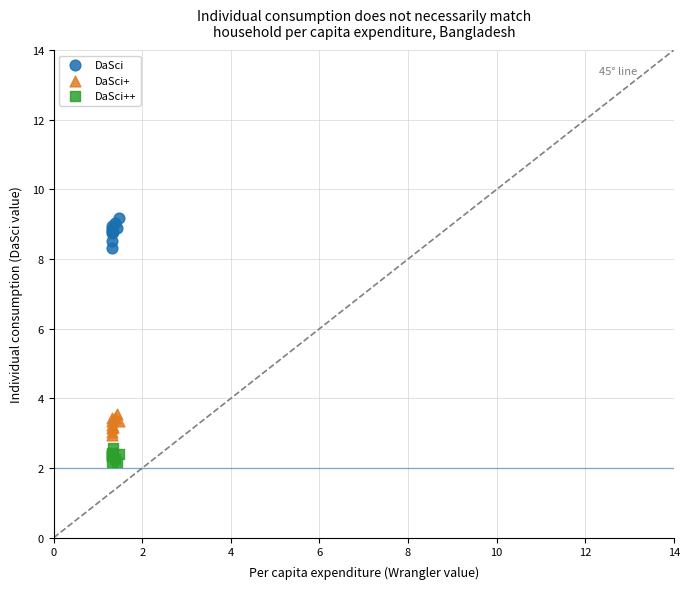

In the DaSci series, what Y value is closest to 8?

8.3